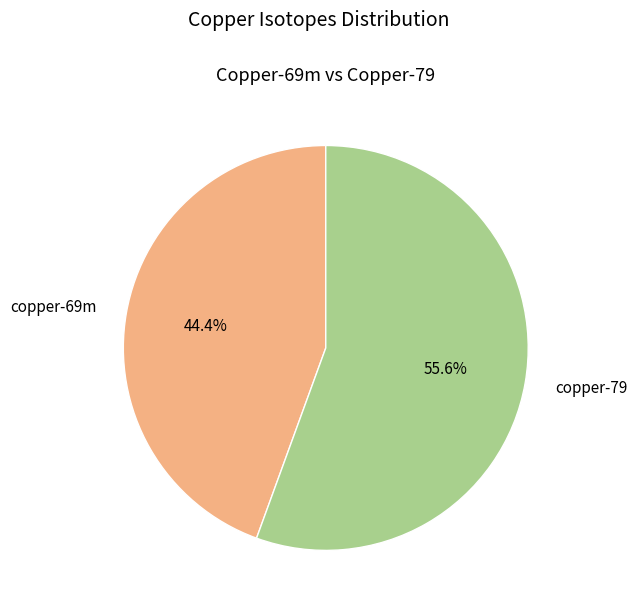

To the nearest percent, what percentage of the pie is copper-69m?

44%